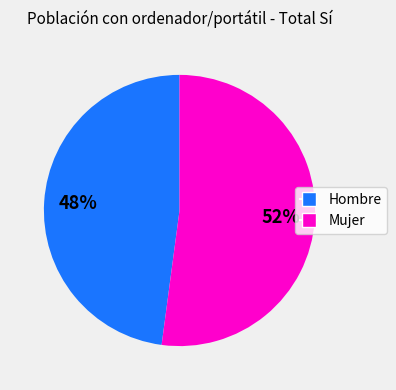

Is it true that Mujer is 38% of the pie?

False